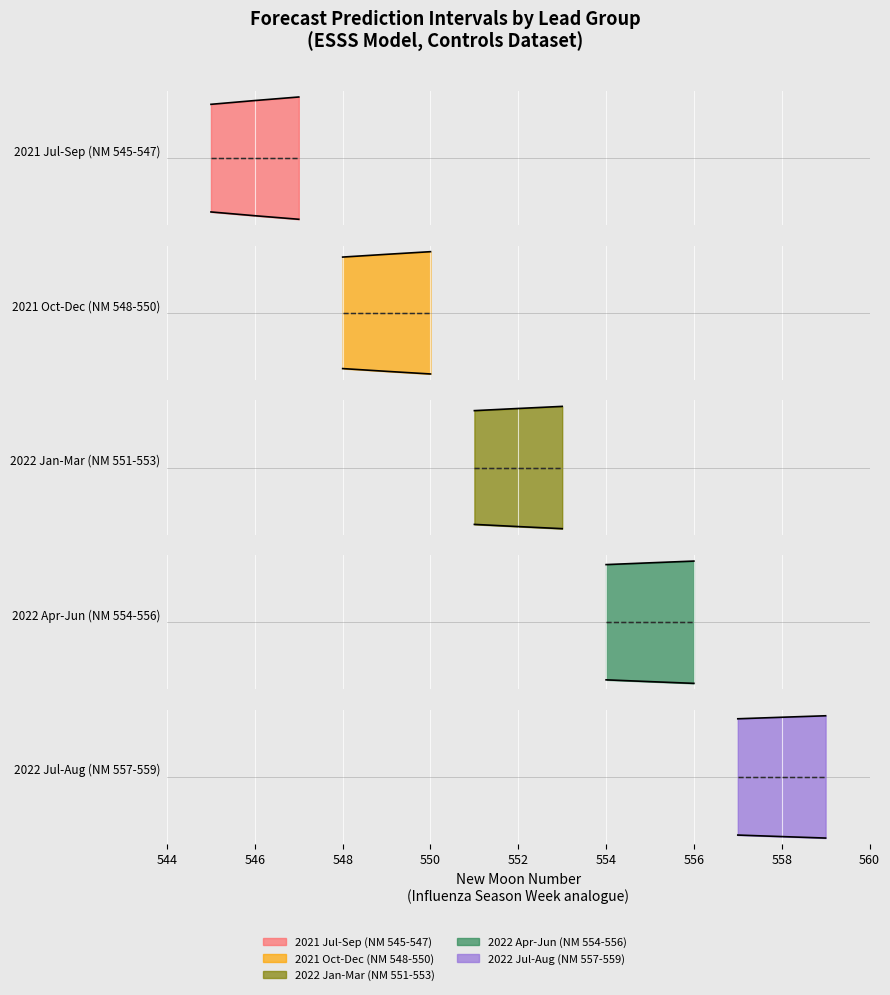

At 558, list the series in order from largest to smallest.

upper_pi, estimate, lower_pi